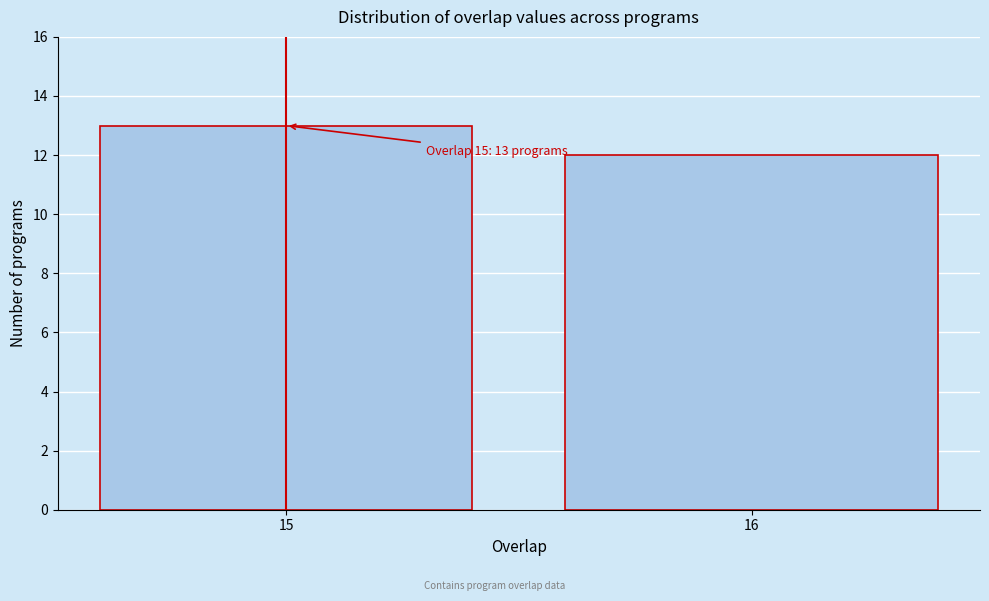

Reading left to right, extract all data points from this chart.

15=13	16=12